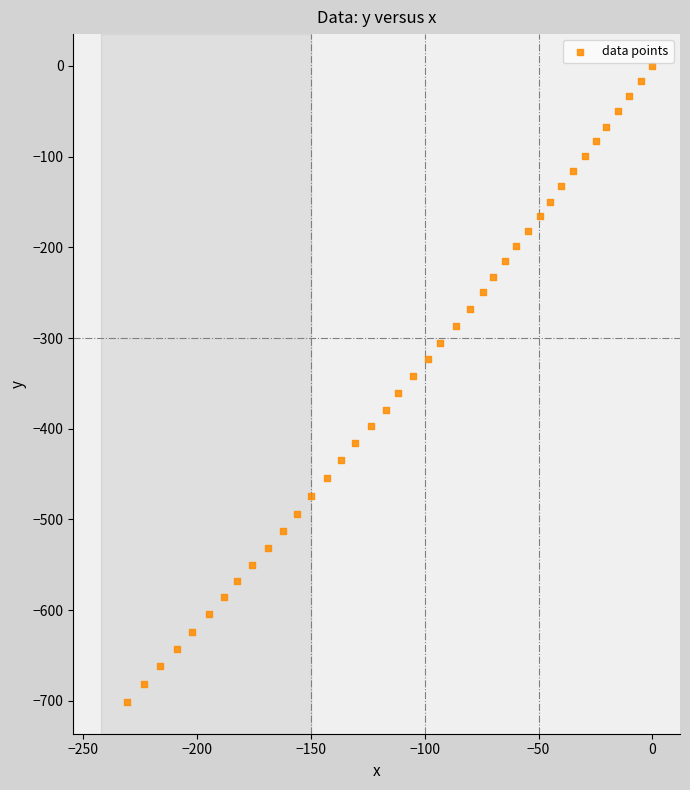

What is the range of X values (max minus min)?

230.6